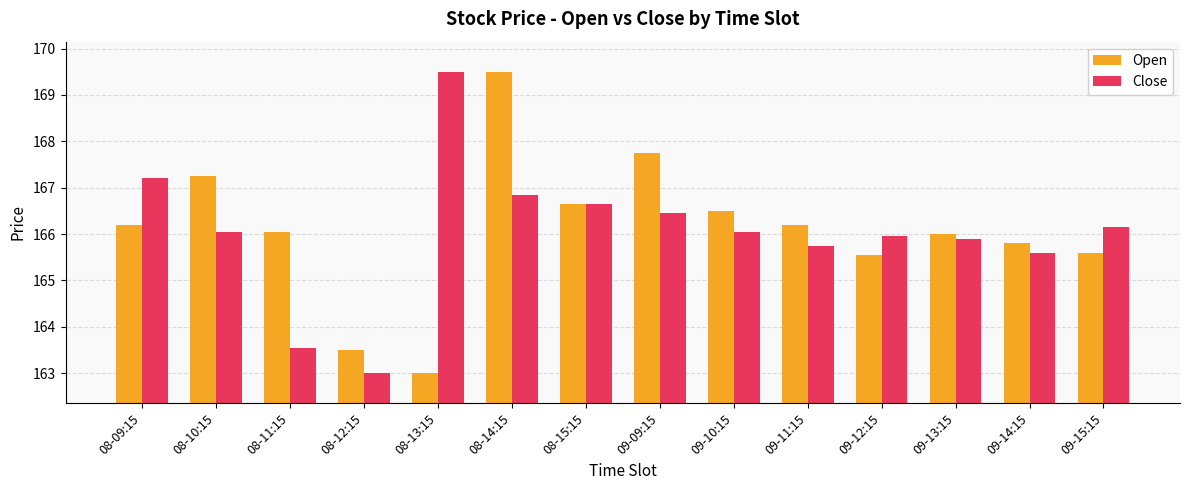

Is it true that Close equals 51.6 at 08-14:15?

False